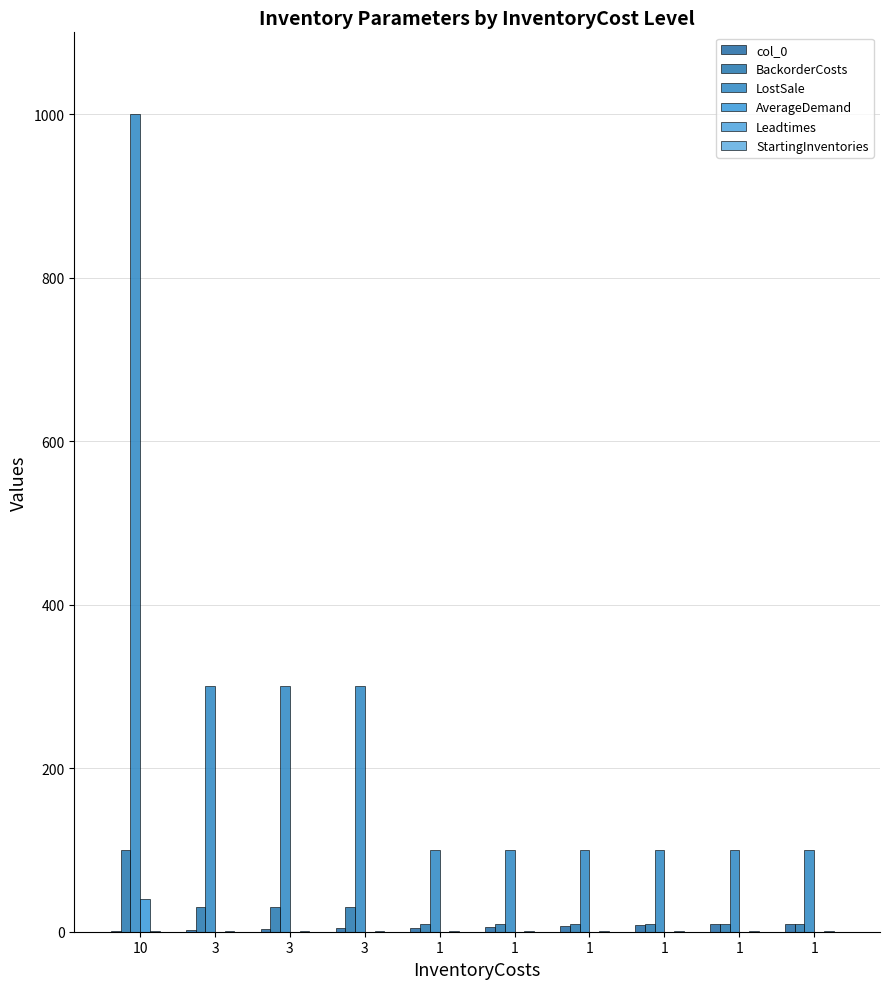

The Leadtimes series shows 1 at 1. True or false?

False